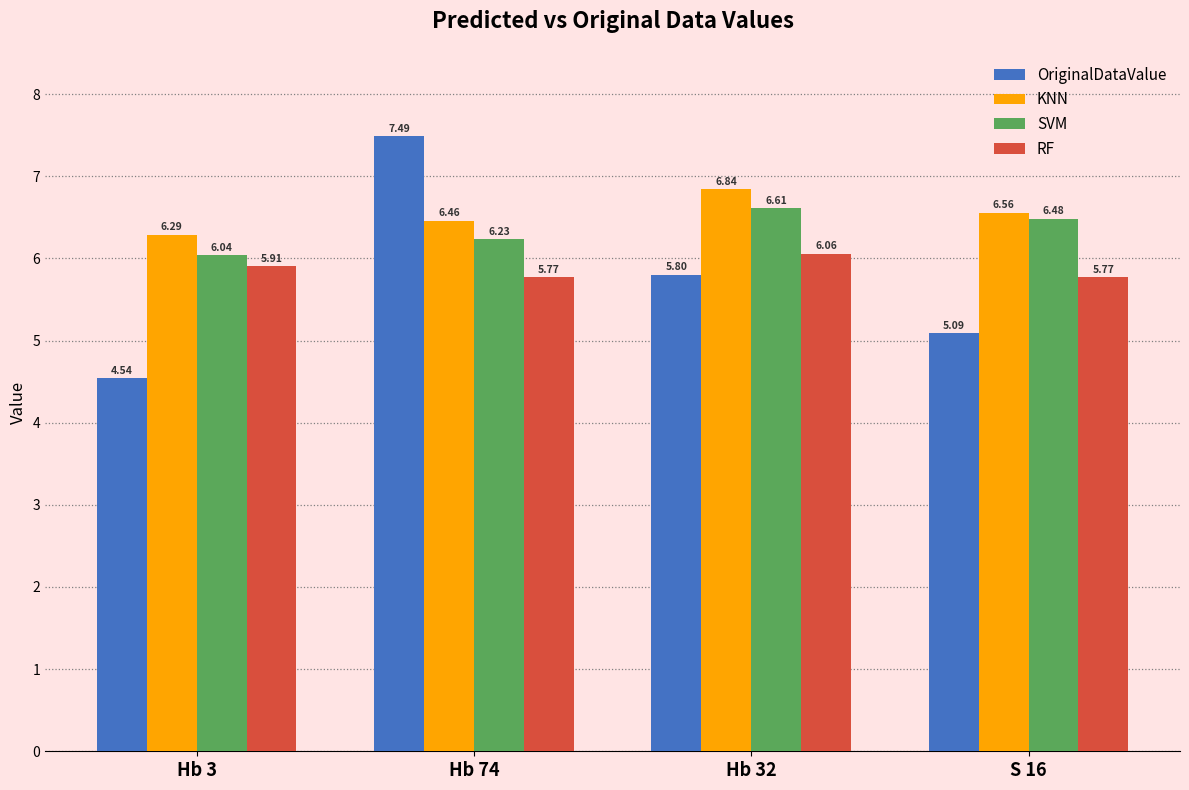

Count the RF values in the range 5 to 6.

3